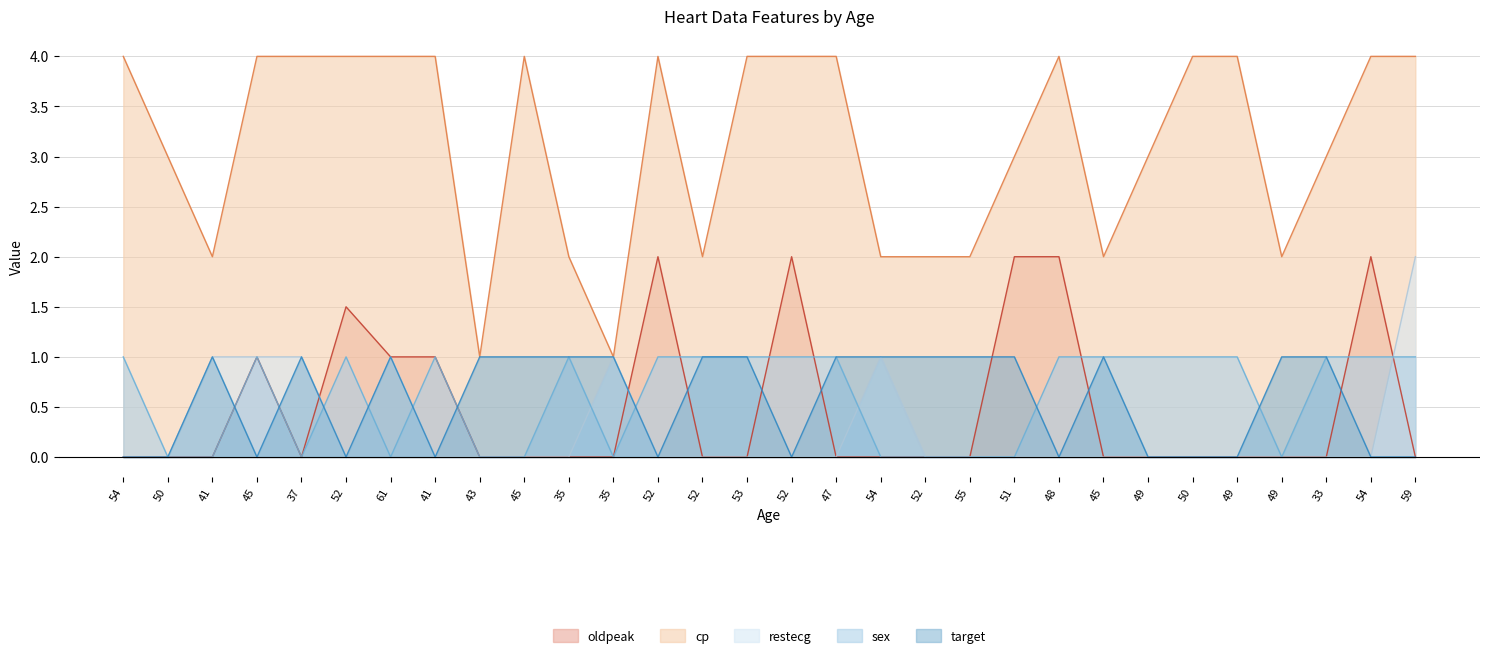

Is it true that cp equals 0.9 at 45?

False